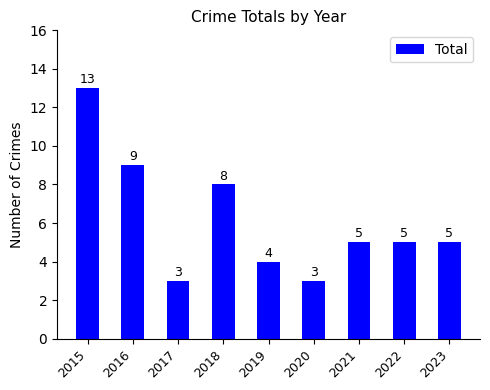

What is the value of the 8th bar from the left?

5